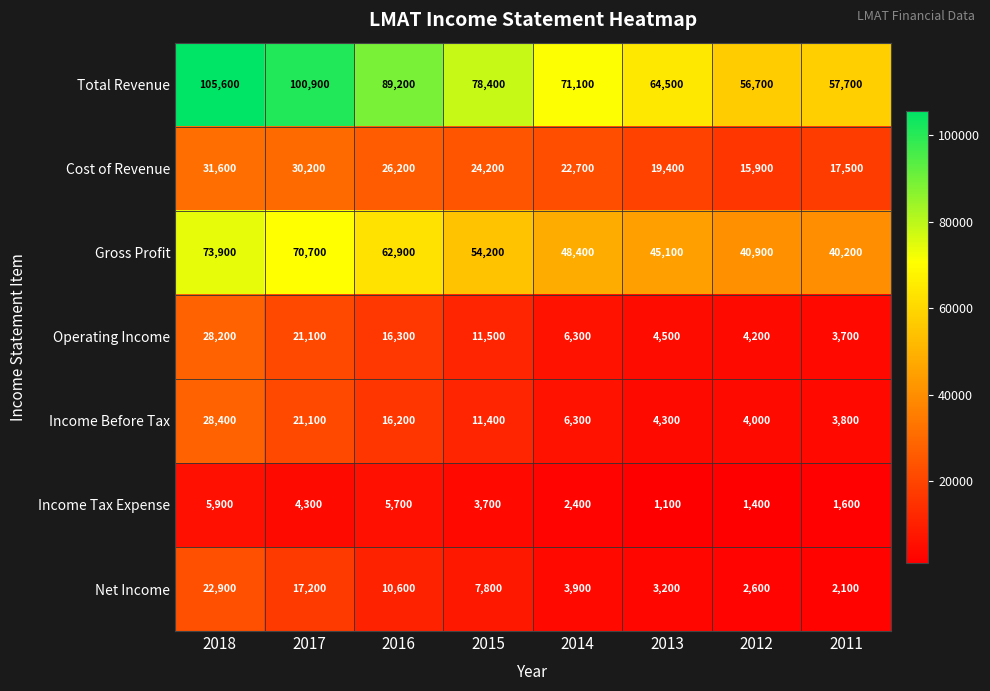

Between 2014 and 2011, which series saw the biggest shift?

Total Revenue